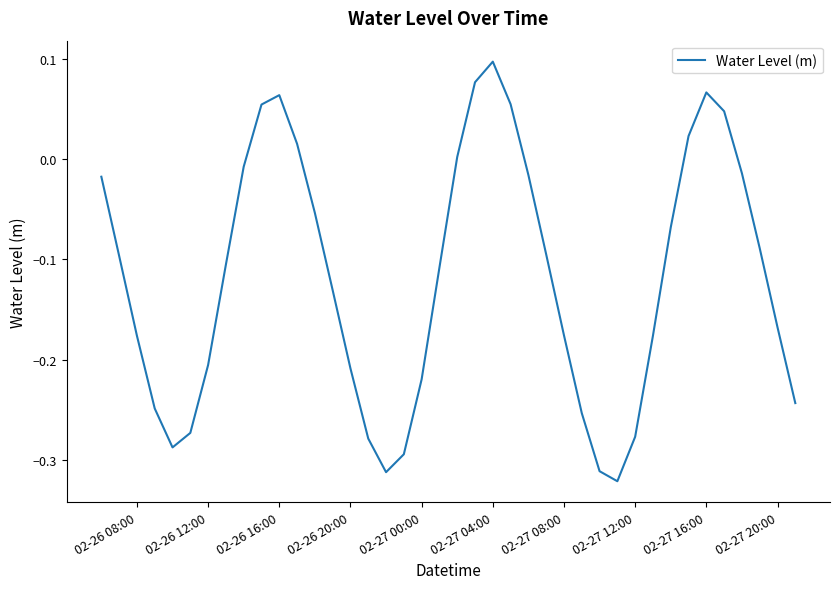

Count the number of values greater than 0.

10